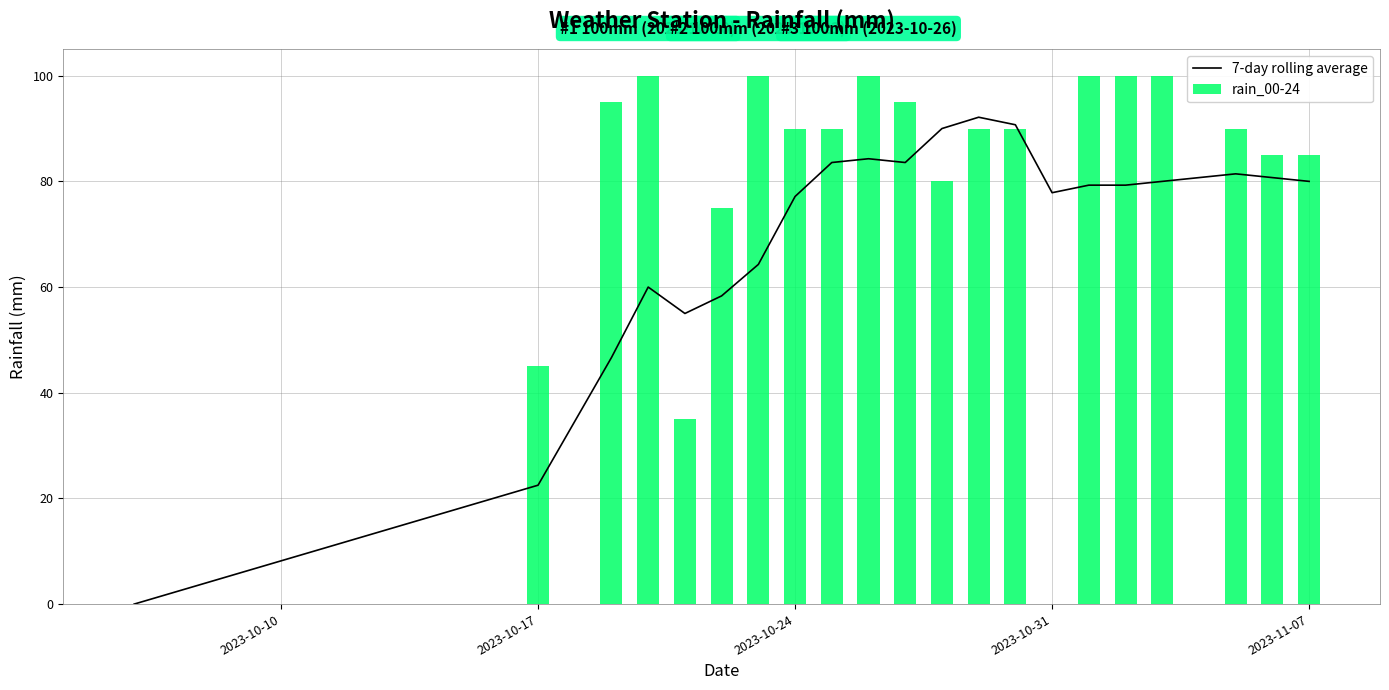

How many values in the 7-day rolling average series are below 79?

9